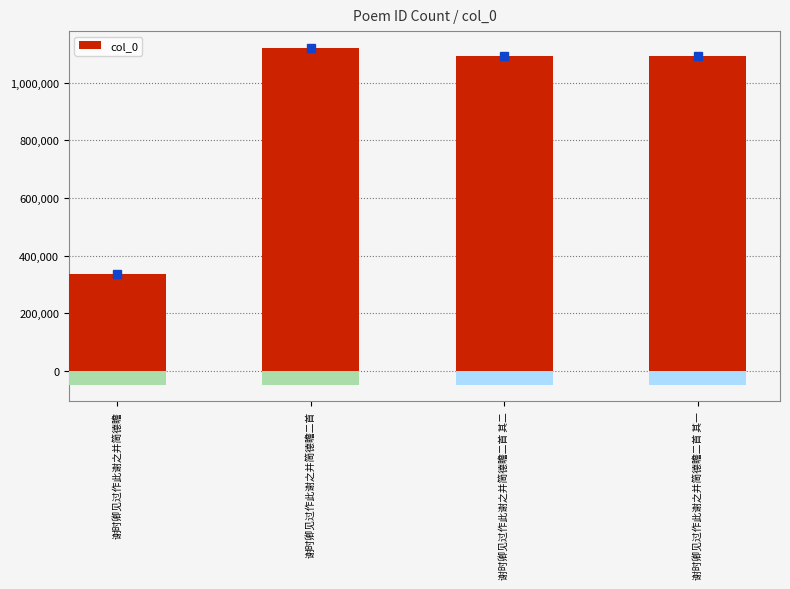

Reading left to right, what are all the values shown in this chart?

335977	1120462	1091350	1091349